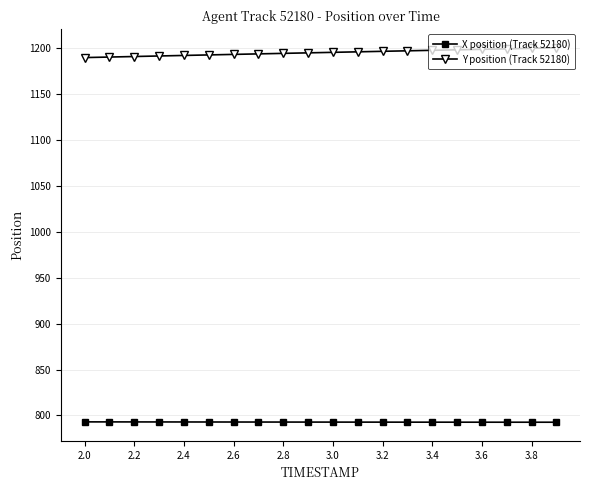

What is the sum of all X position (Track 52180) values?

15856.7